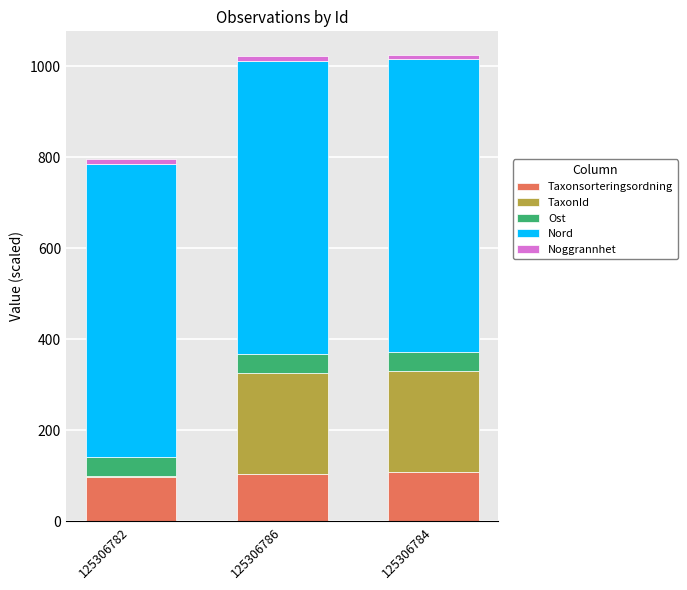

The value of Taxonsorteringsordning at 125306786 is 186.3. True or false?

False